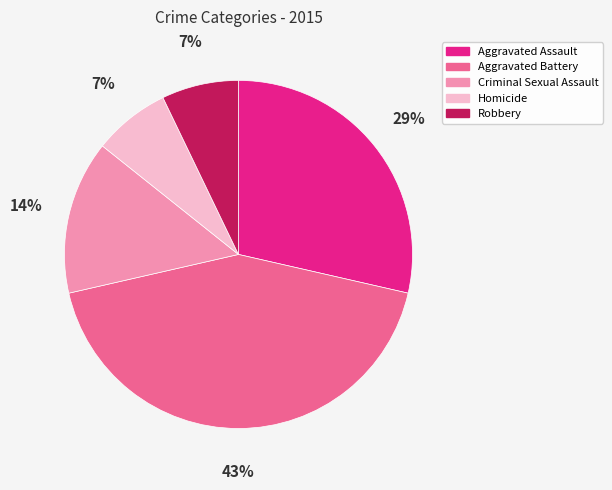

Between Aggravated Battery and Aggravated Assault, which is larger?

Aggravated Battery